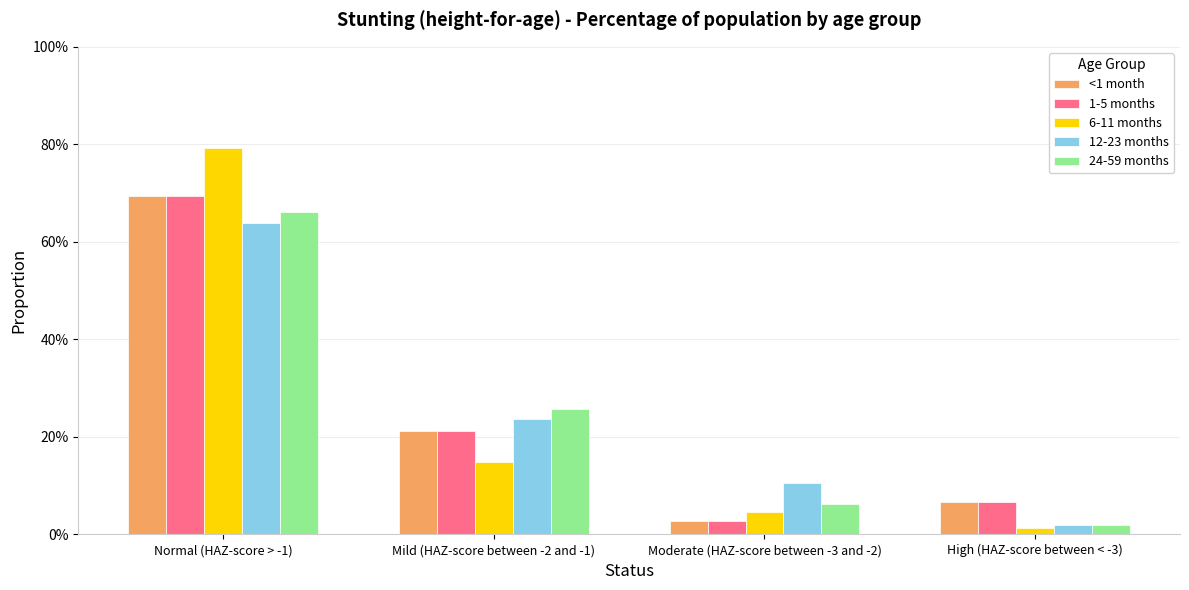

What is the sum of all 6-11 months values?

1.0